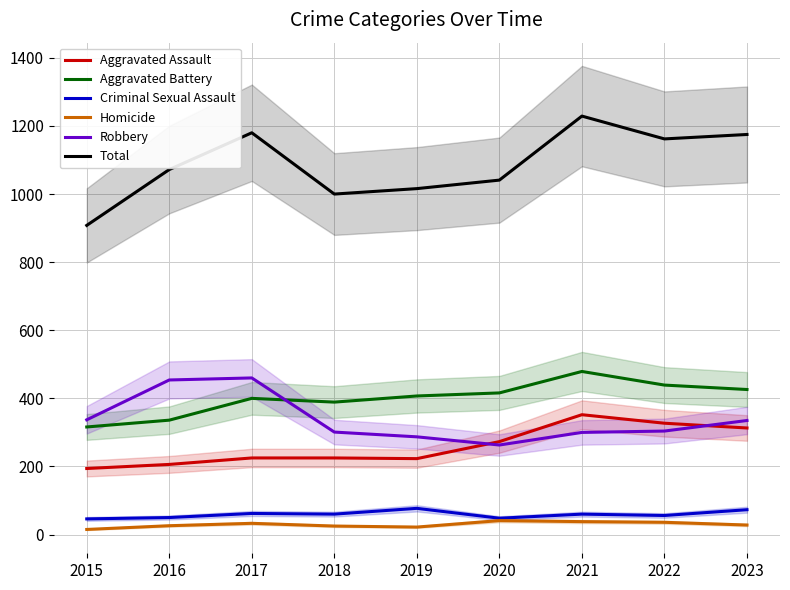

Reading left to right, transcribe all the data shown in this chart.

Aggravated Assault: 194	206	225	225	223	273	352	327	313
Aggravated Battery: 316	336	400	389	407	416	479	439	426
Criminal Sexual Assault: 46	50	62	60	77	48	60	56	73
Homicide: 15	26	33	25	22	41	38	36	28
Robbery: 337	454	460	301	287	263	300	304	335
Total: 908	1072	1180	1000	1016	1041	1229	1162	1175